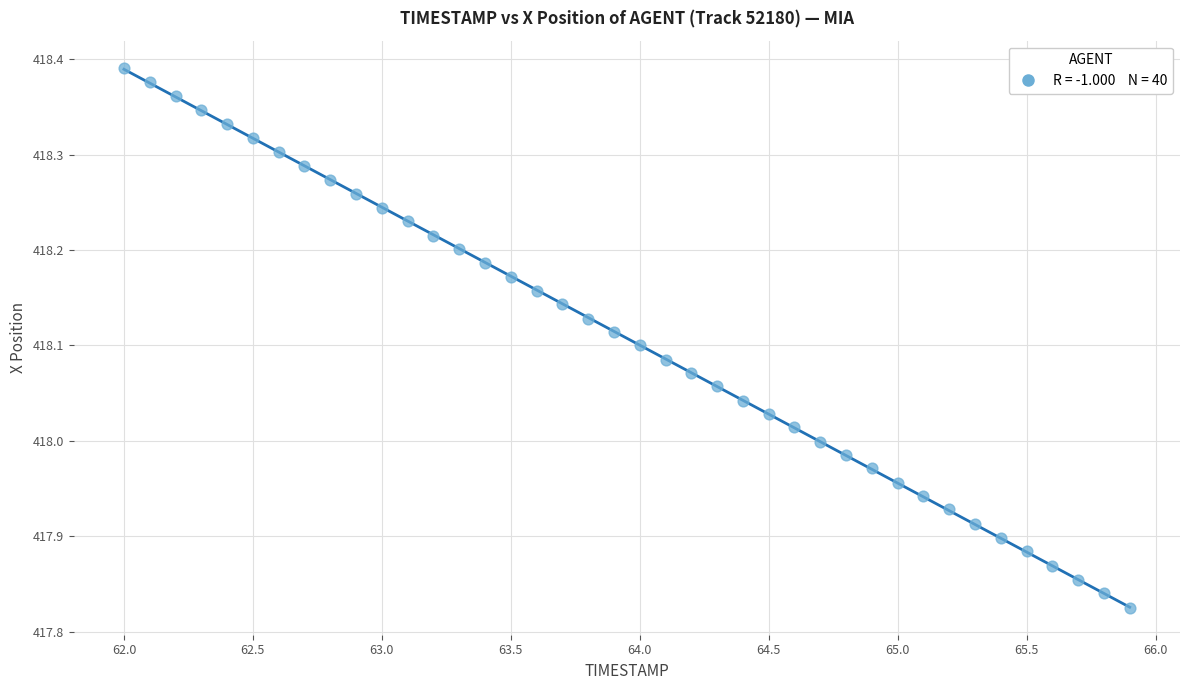

What is the range of X values (max minus min)?

3.9